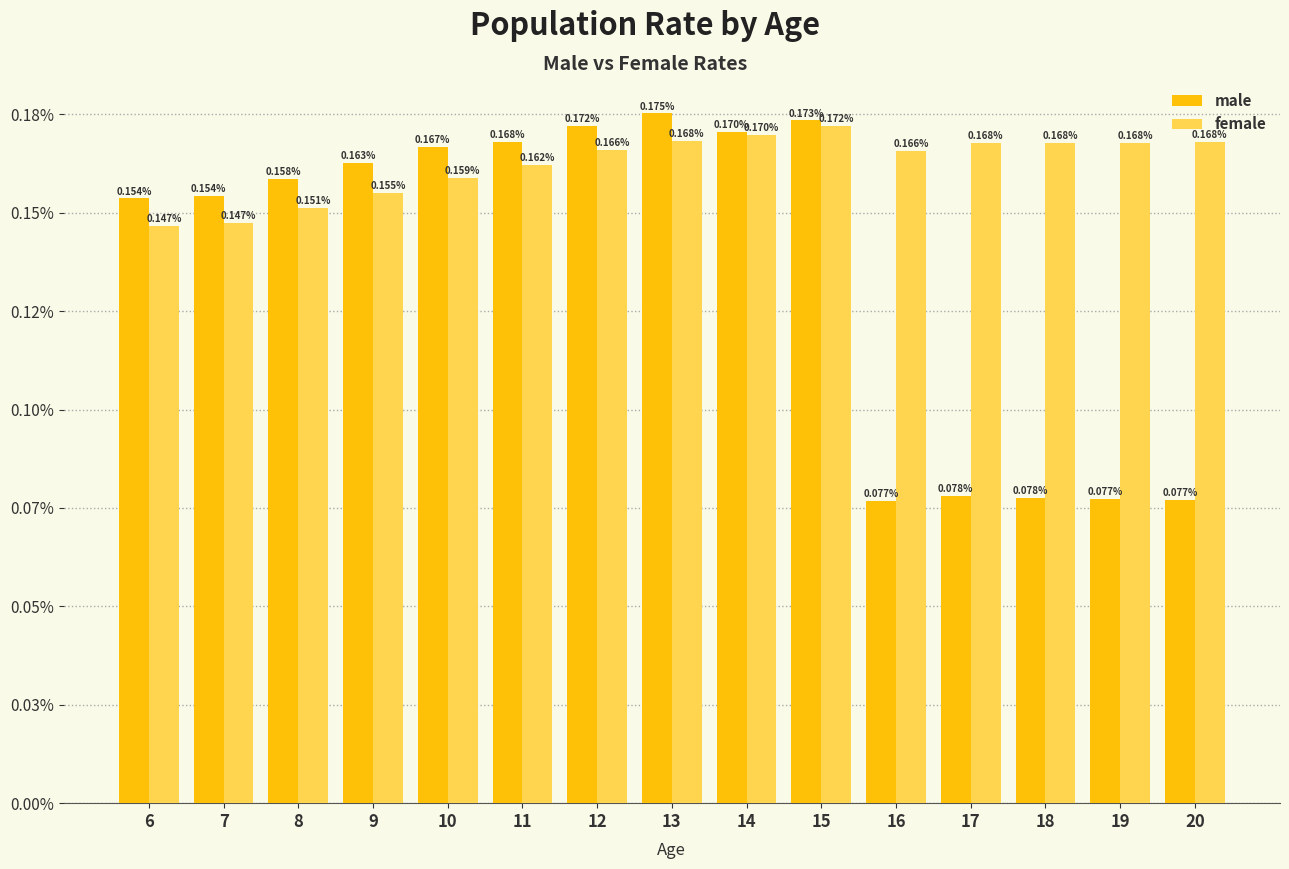

Count the female values in the range 0 to 1.

15